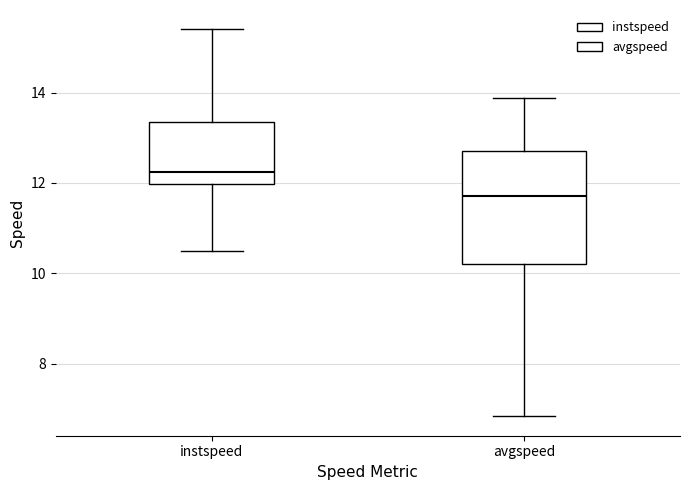

Where does the upper whisker of the box for instspeed end on the y-axis? The values are not printed on the chart, so give them approximately, as read against the axis.

15.4